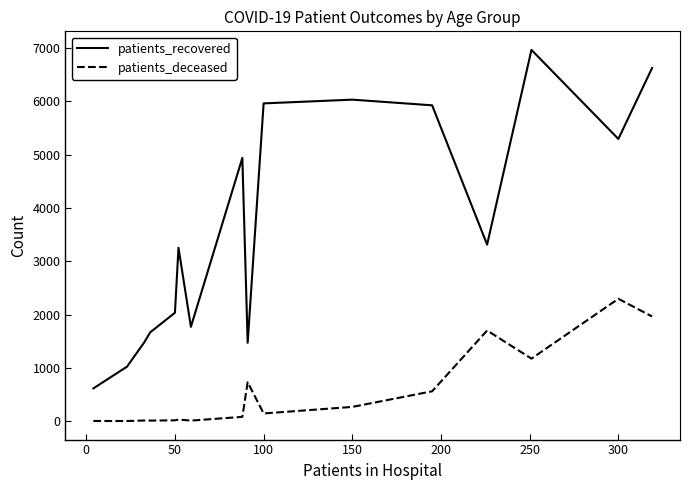

What is the highest value of the patients_deceased series?

2296